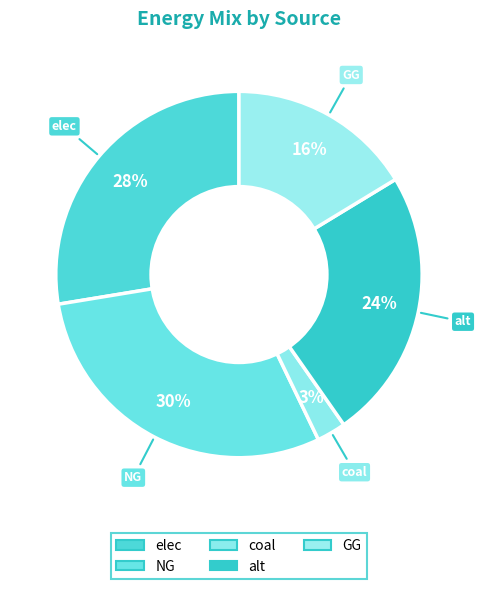

How many segments does this pie chart have?

5